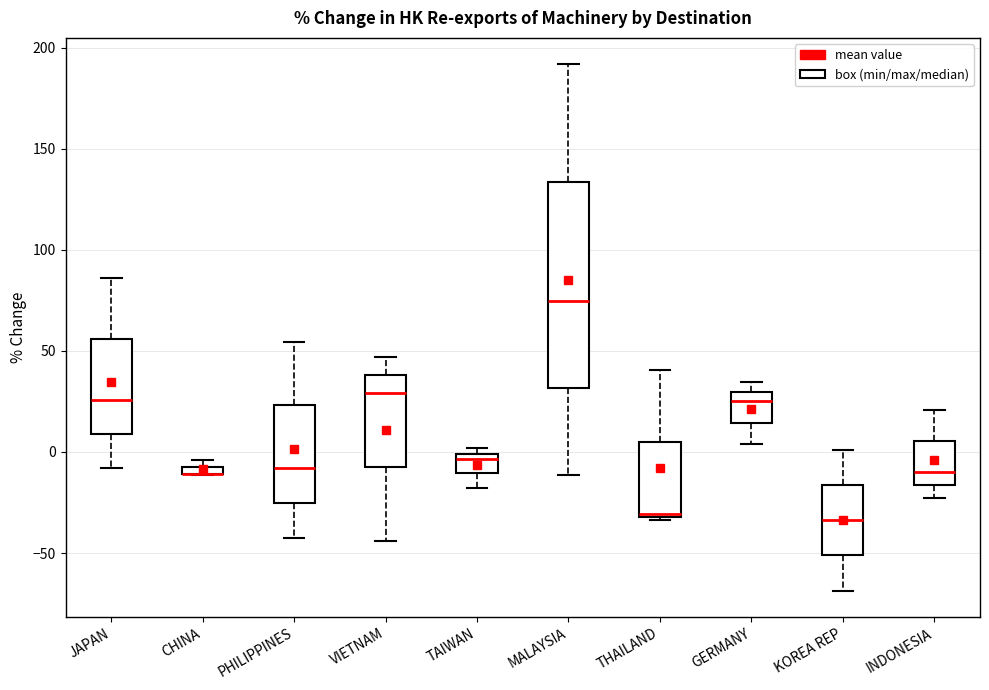

Which box is the tallest, from its lower edge to its upper edge?

MALAYSIA